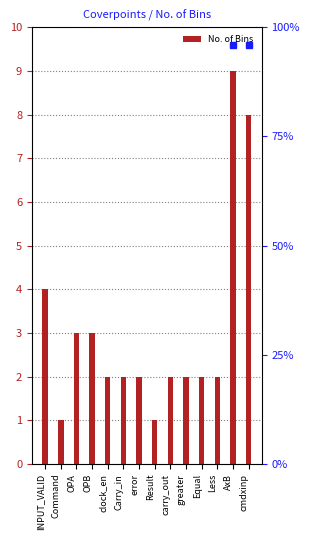

Which label corresponds to the smallest value in the chart?

Command